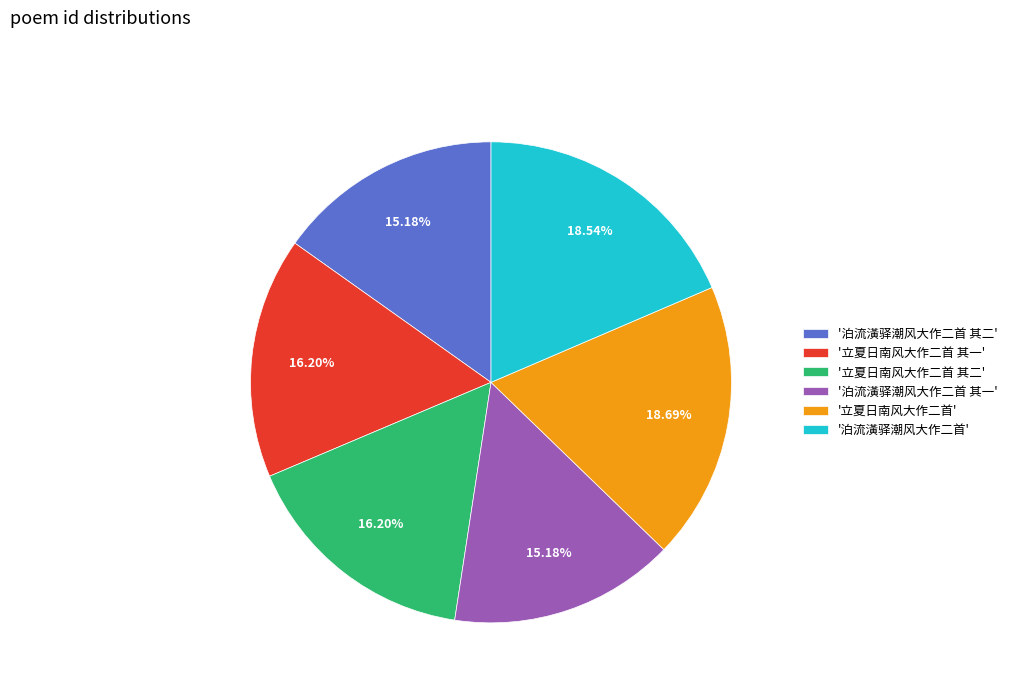

Combined, do '立夏日南风大作二首' and '立夏日南风大作二首 其一' account for over 50%?

No